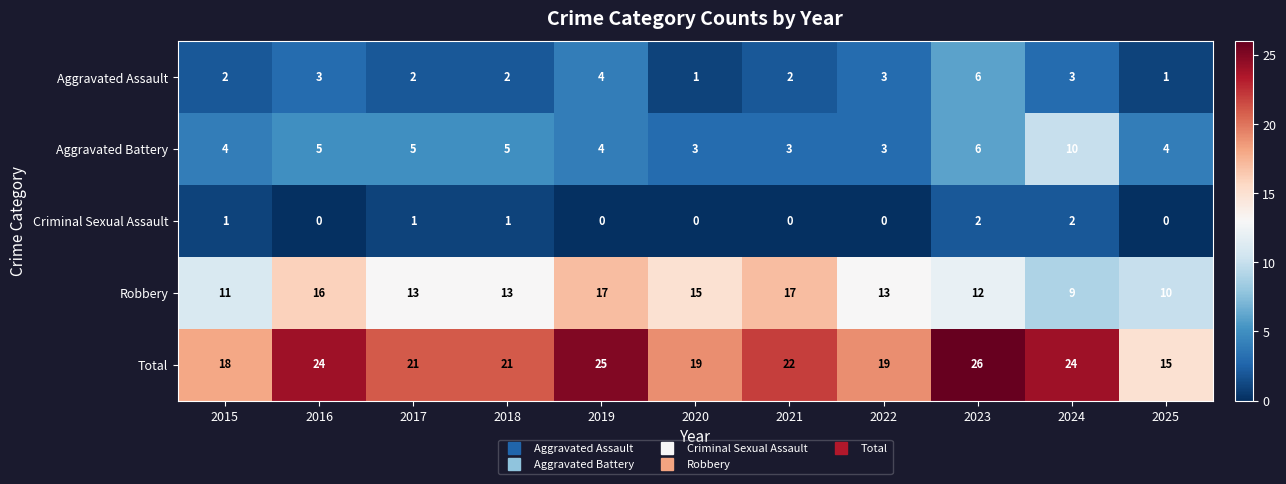

Where is Aggravated Battery nearest to the value 6?

2023